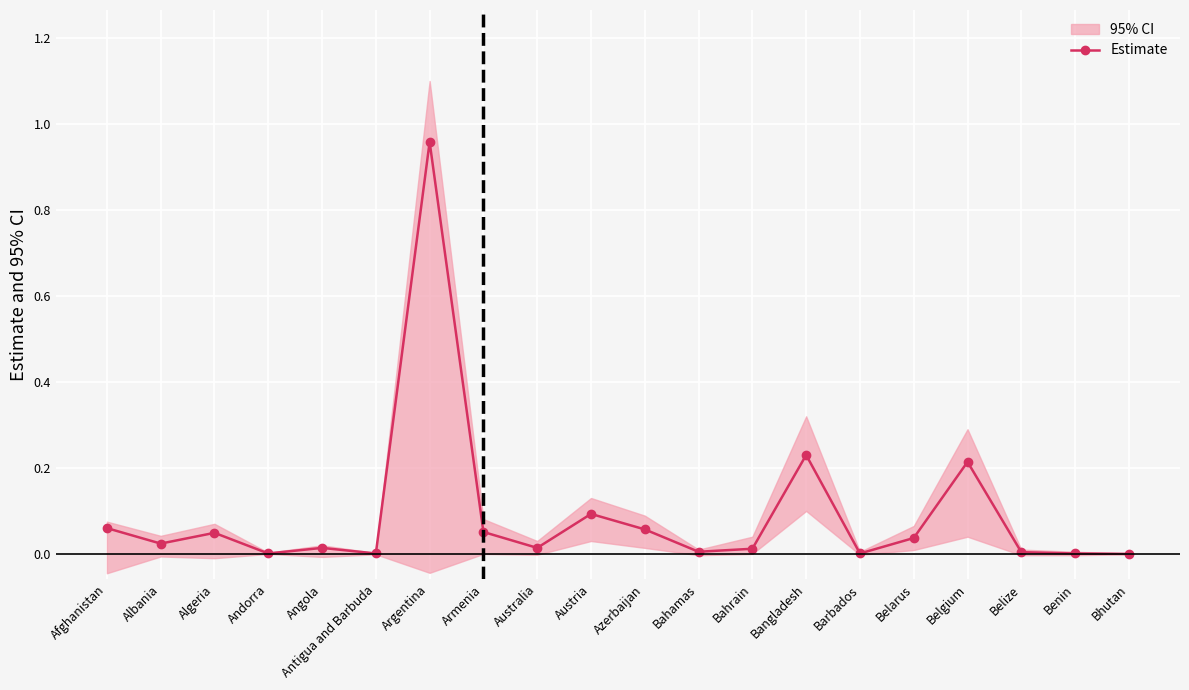

What position from the left is Albania?

2